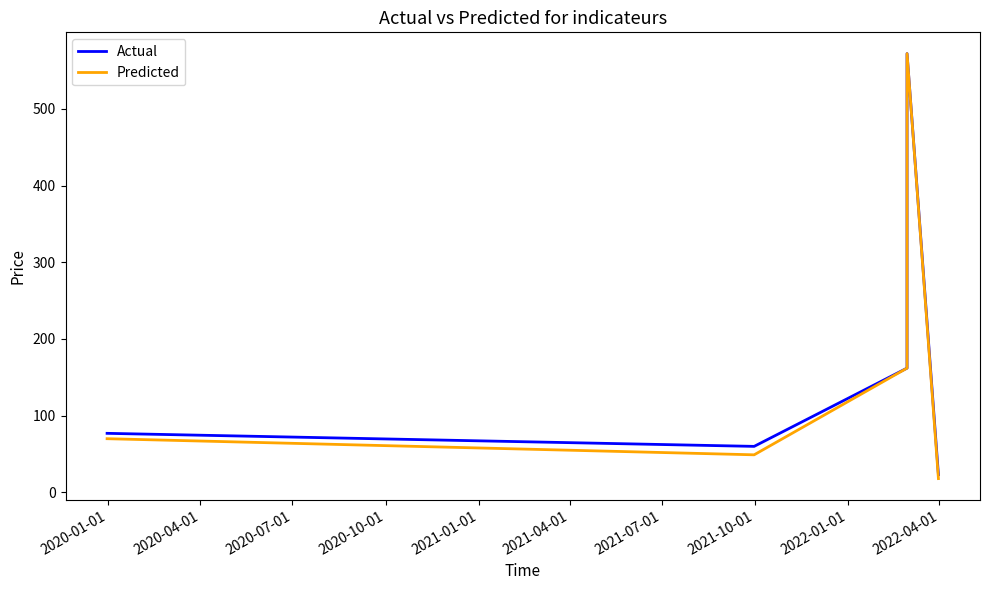

Is it true that Predicted equals 10 at 2021-04-01?

False